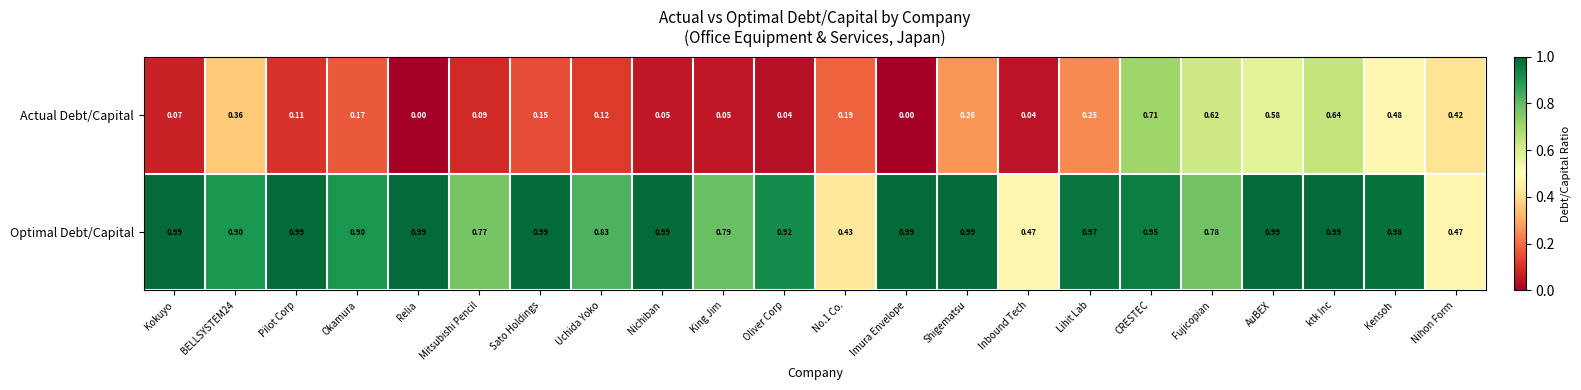

At which category is the sum across all series the highest?

CRESTEC